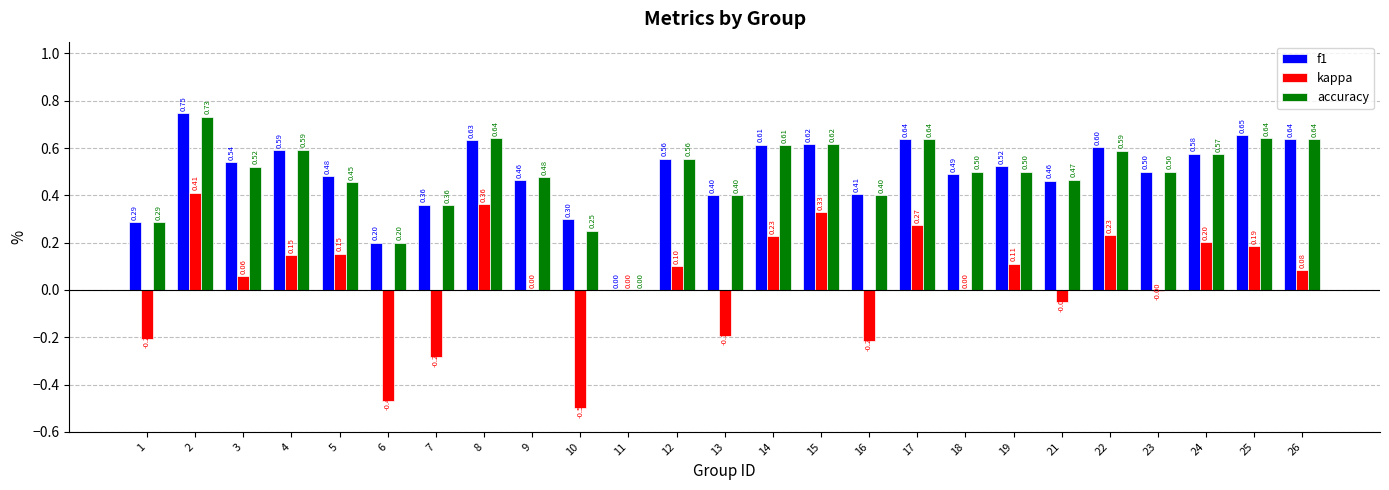

Which series has the largest total across all categories?

f1